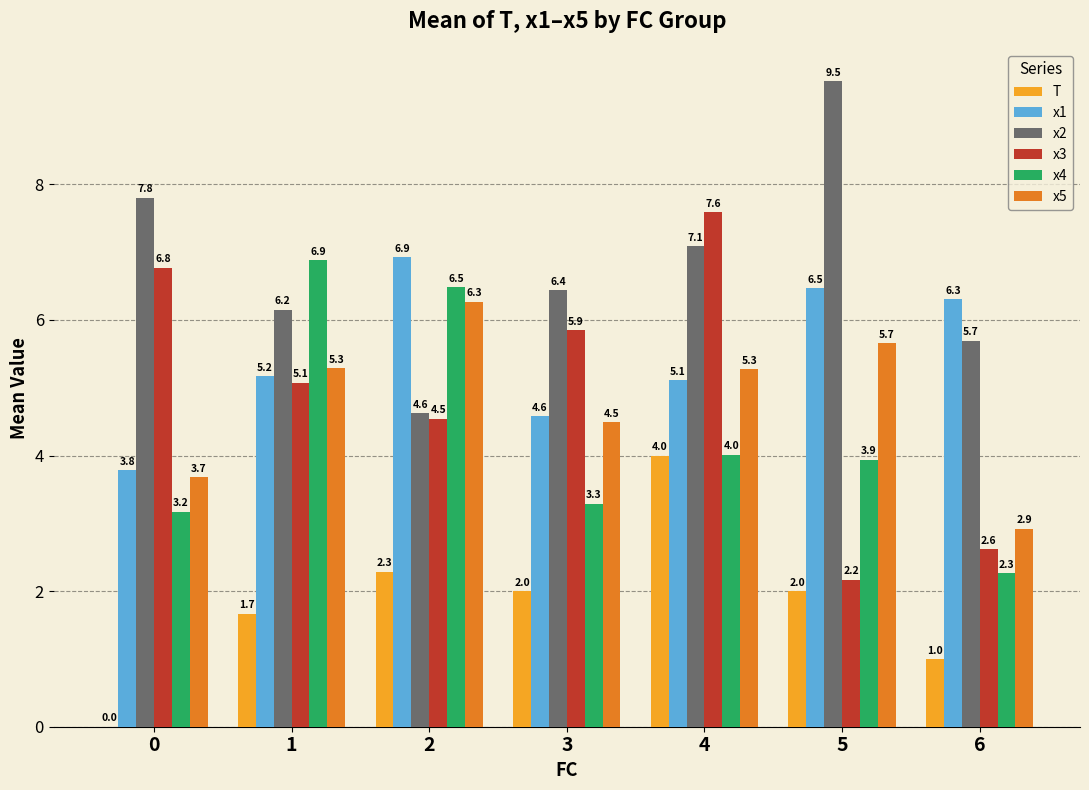

What is the total value across all series at 1?

30.2